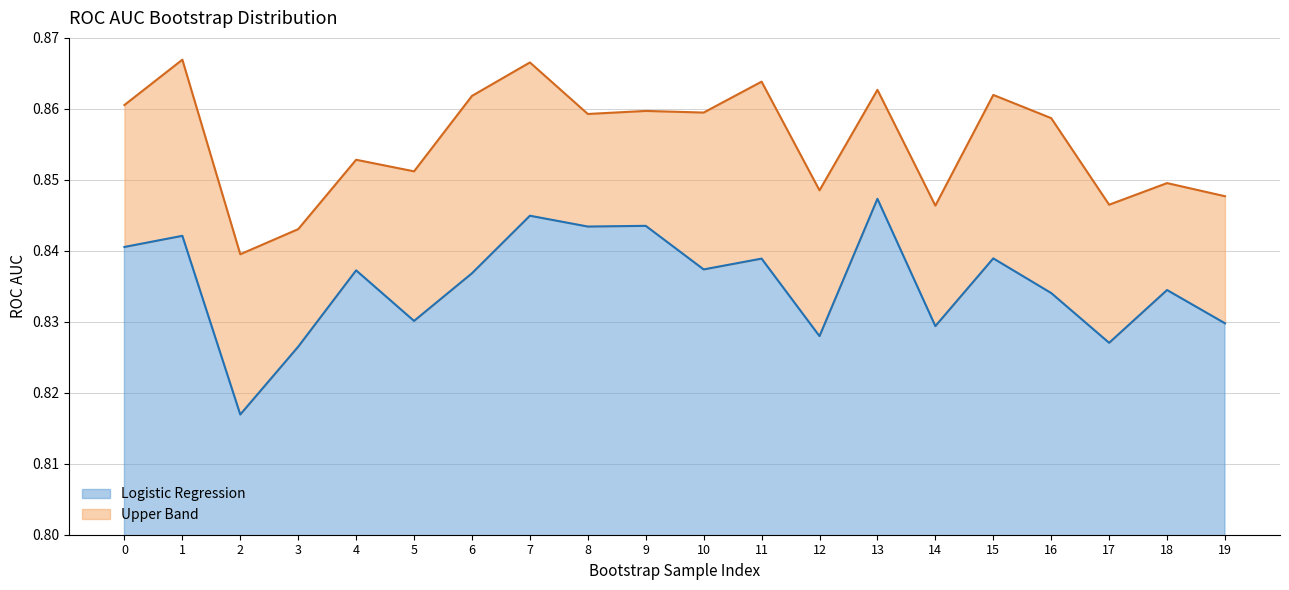

The chart shows a value of 0.8 at 14. True or false?

True